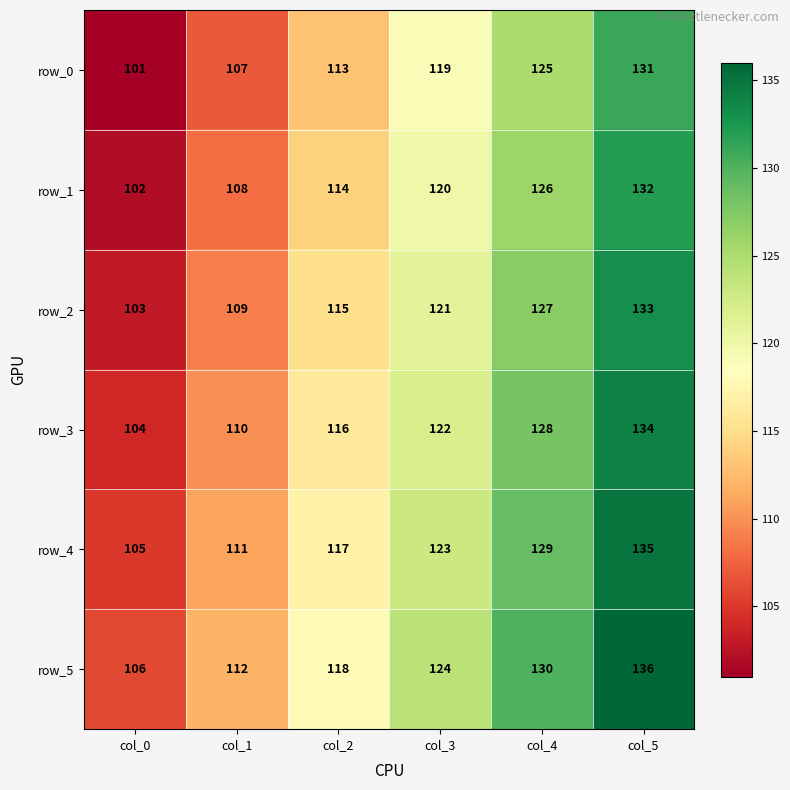

How many values in the row_2 series are below 121?

3